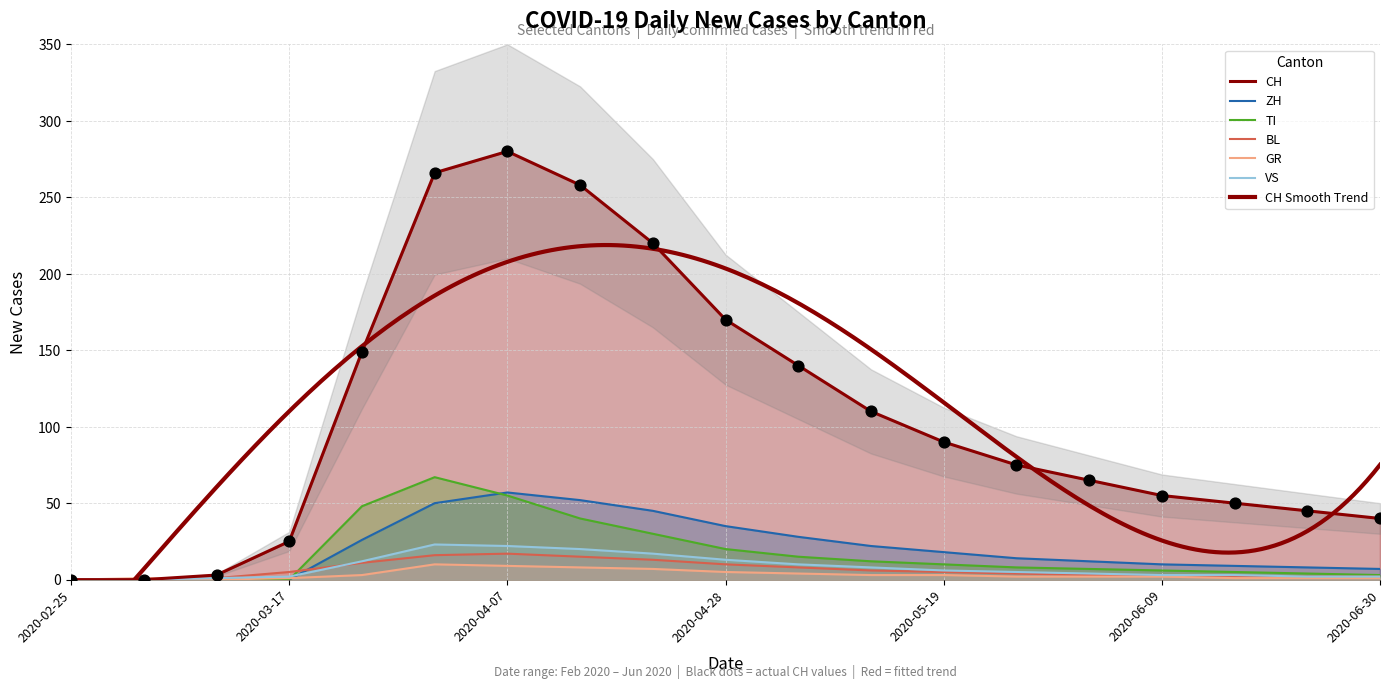

Which series reaches the maximum Y coordinate?

CH